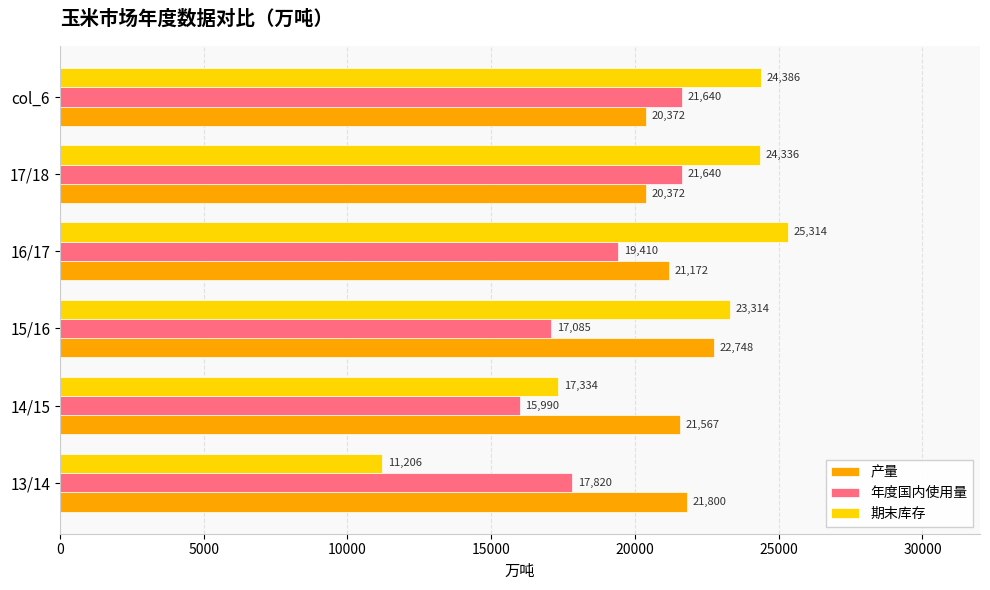

Which series changed the most between 15/16 and 17/18?

年度国内使用量